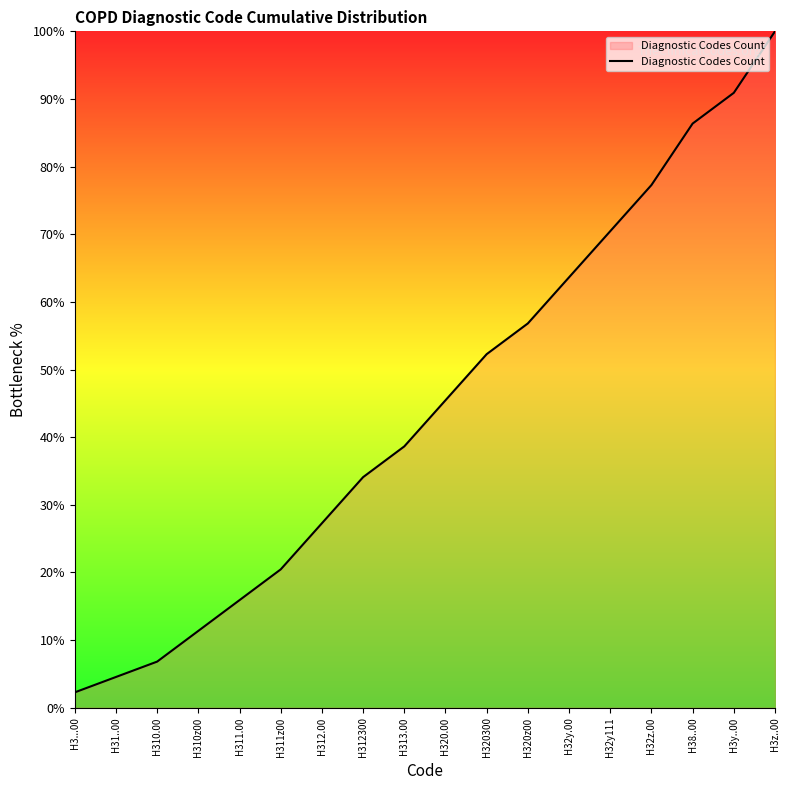

What is the greatest value displayed?

100.0